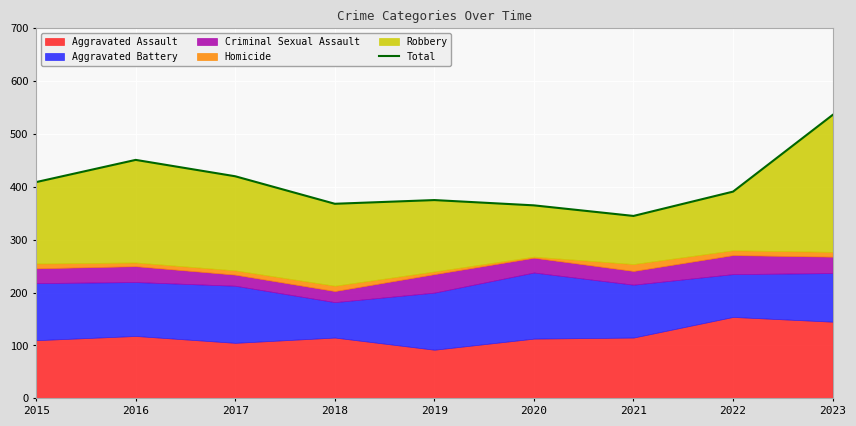

What is the sum of the values at 2017 and 2021?

765